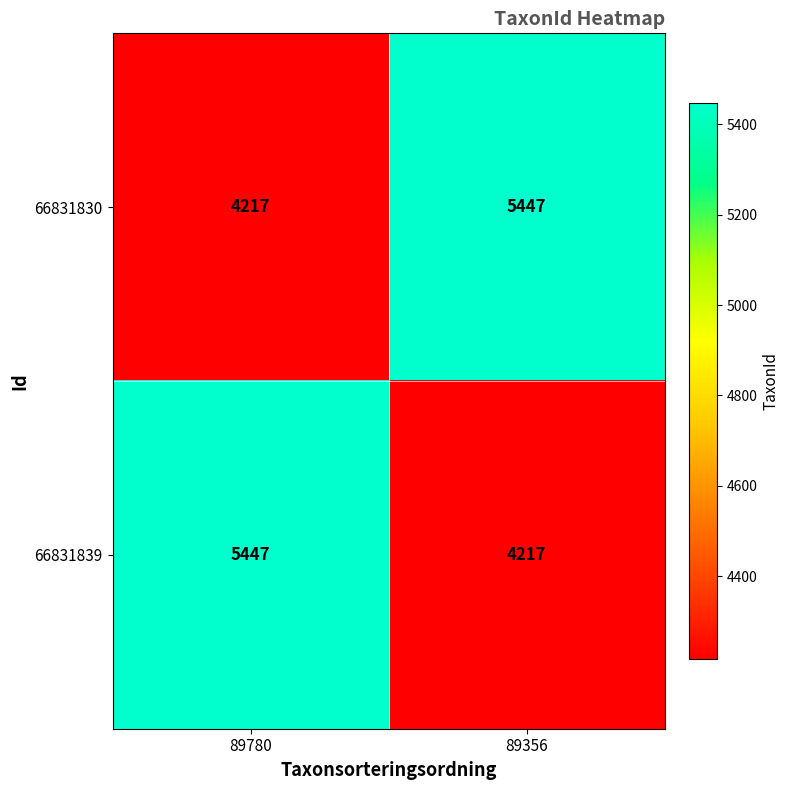

What is the average value of the 66831839 series?

4832